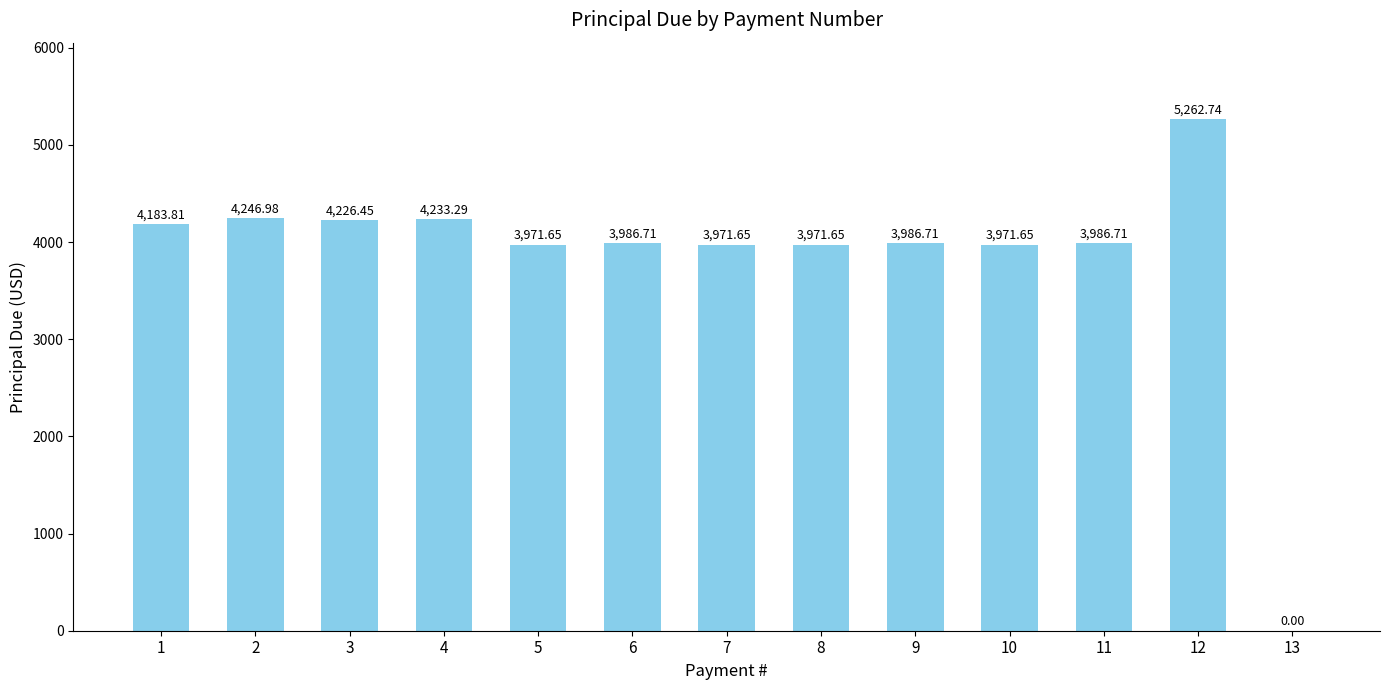

How many values are above zero?

12